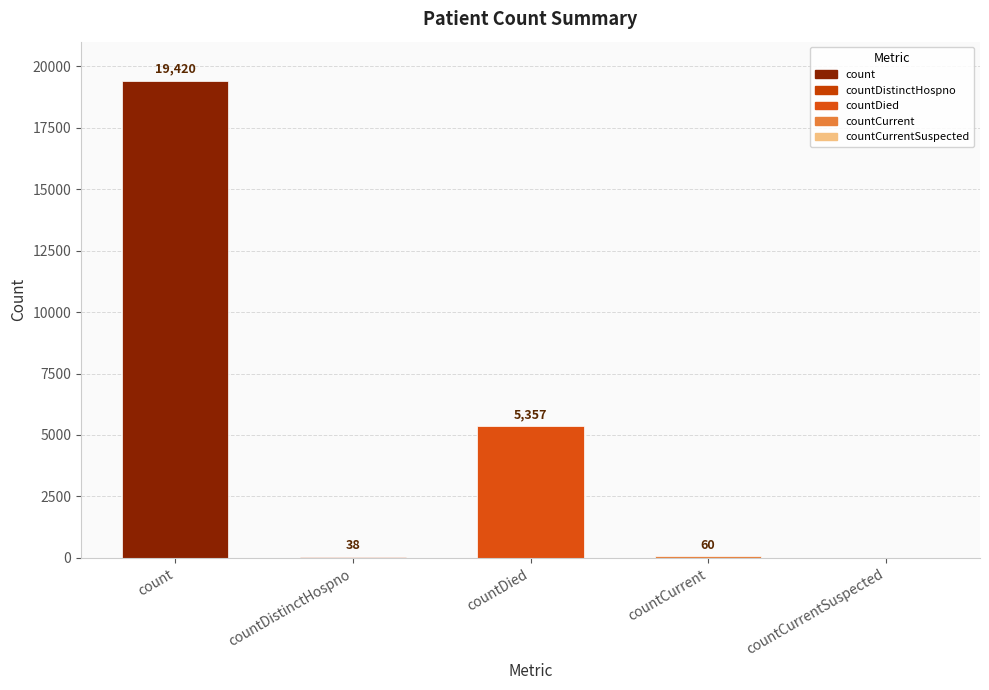

True or false: the data shows 60 at countCurrent.

True